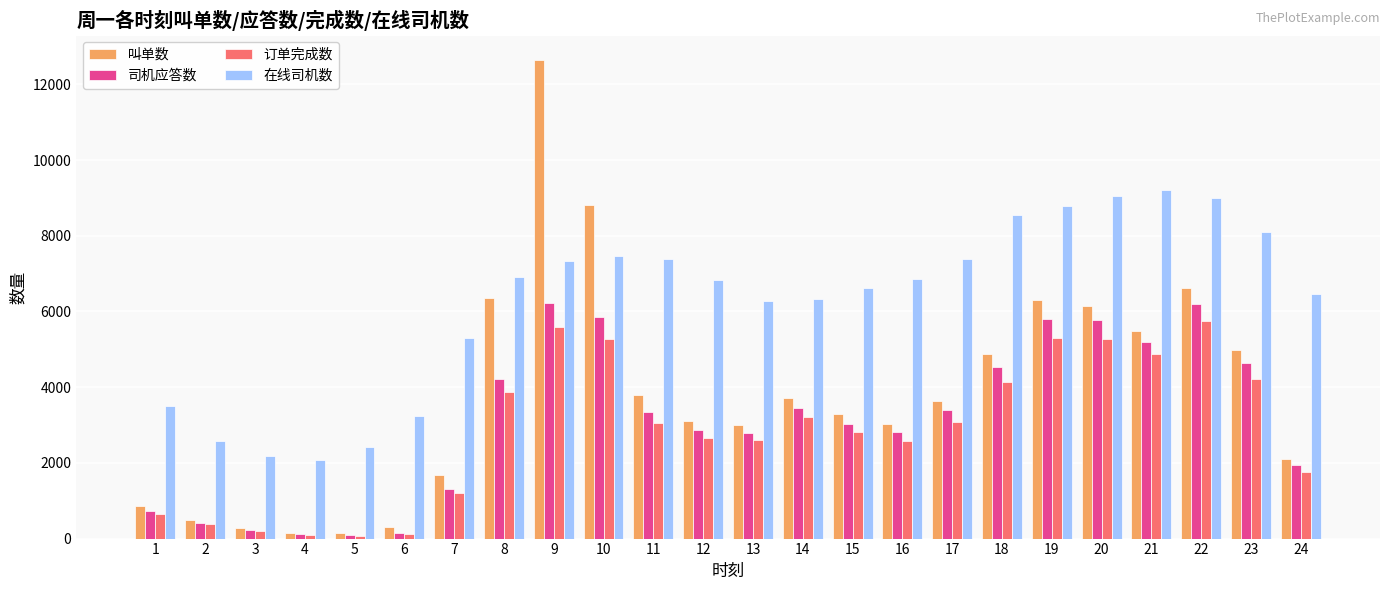

What is the sum of the 在线司机数 values at 21 and 1?

12698